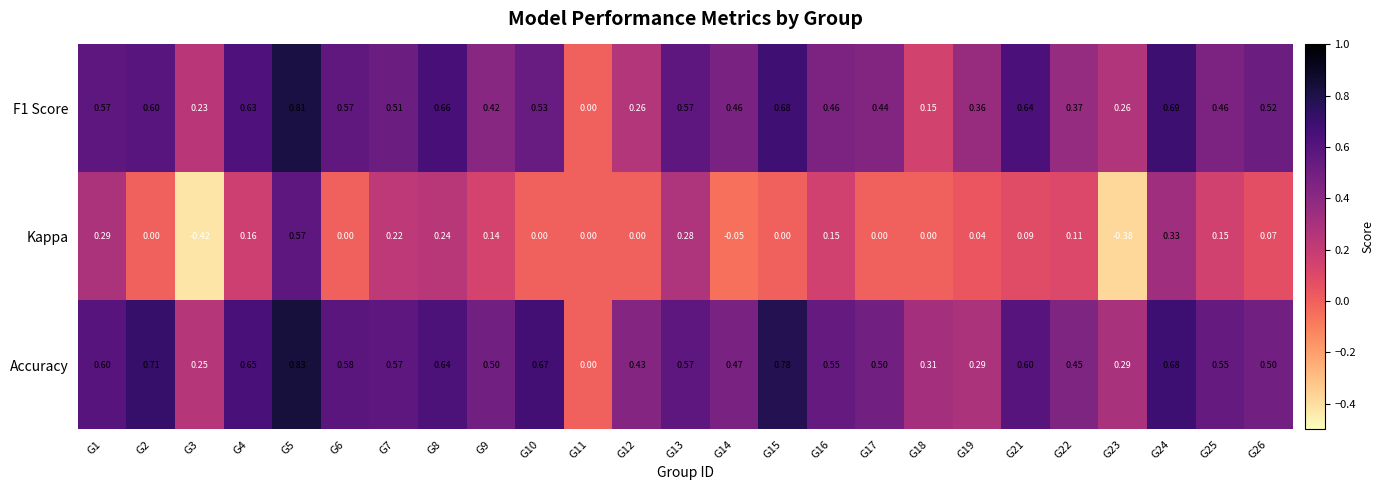

Which series changed the most between G6 and G25?

Kappa